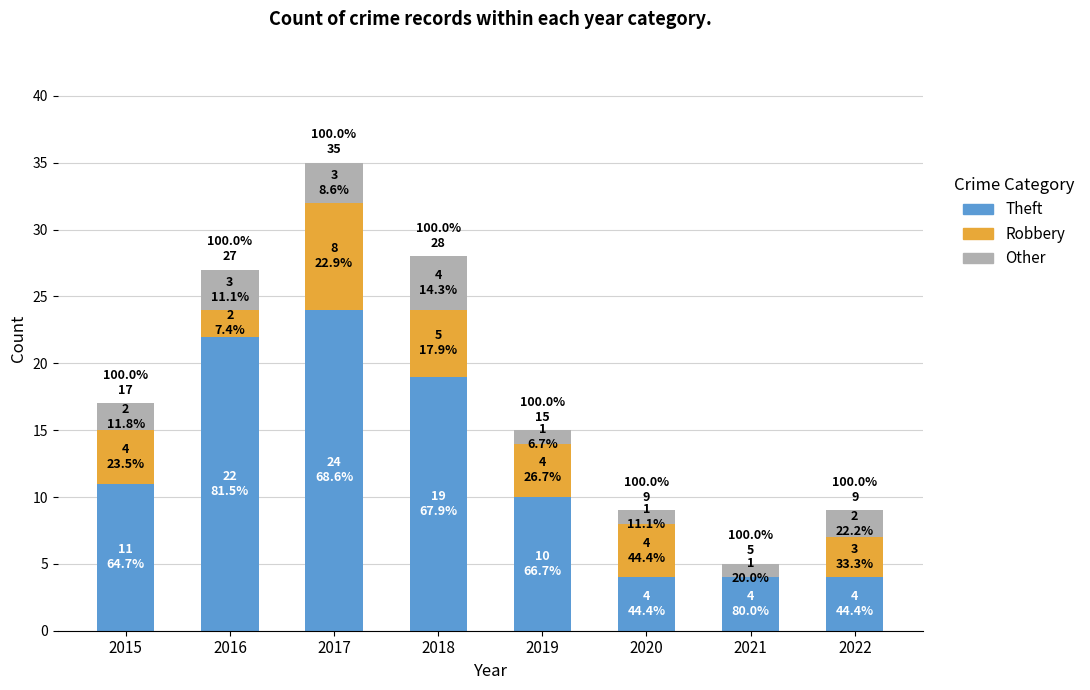

At which label is Theft closest to 14?

2015